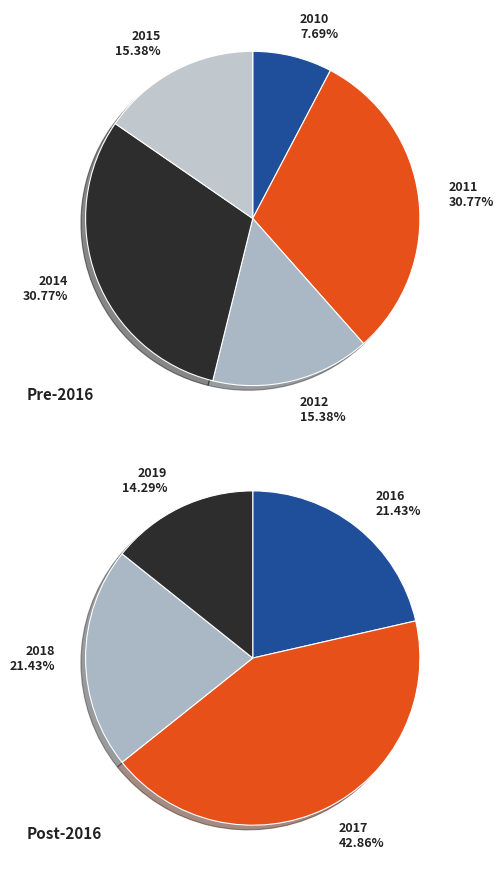

How many slices are in this pie chart?

9